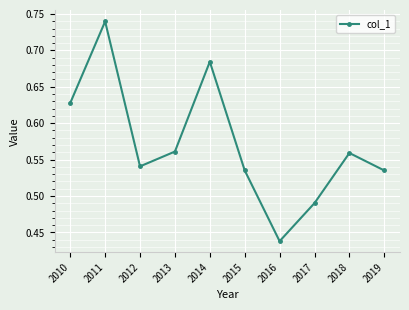

The chart shows a value of 0.9 at 2013. True or false?

False